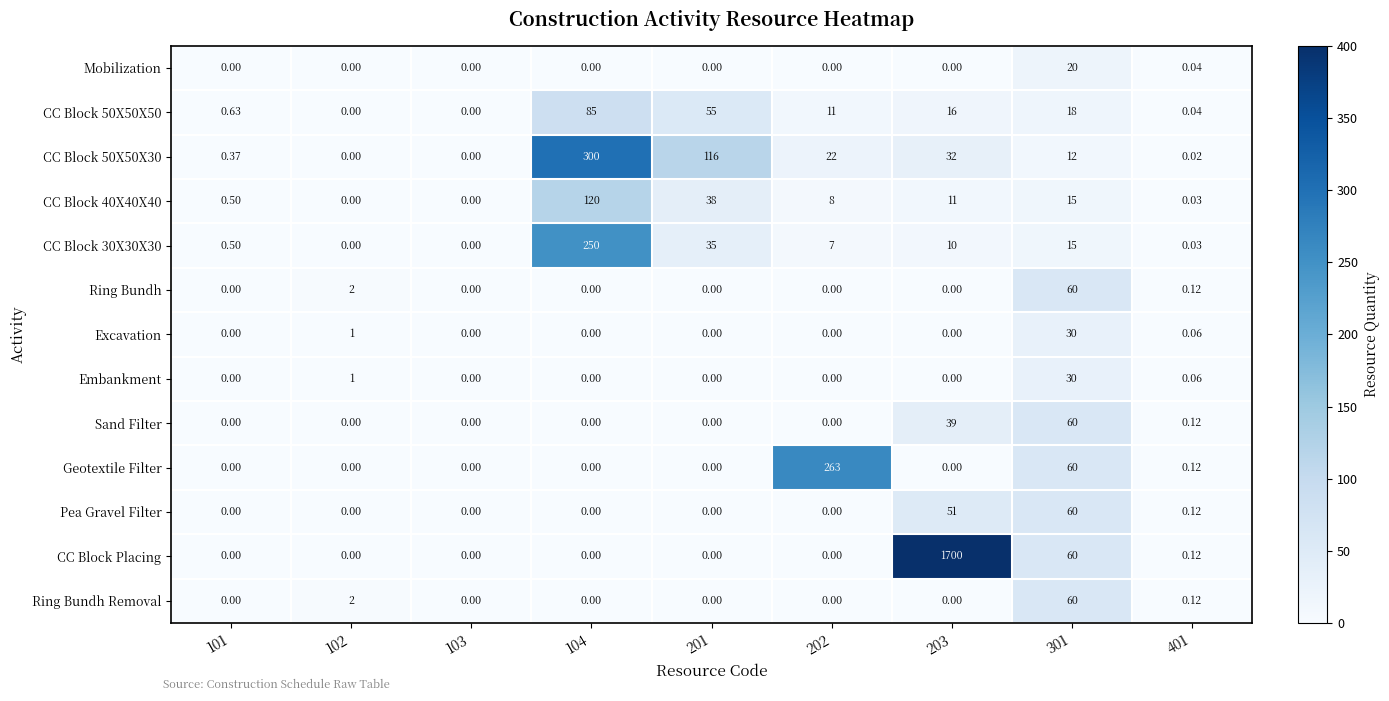

Which series has the largest range (max minus min)?

CC Block Placing